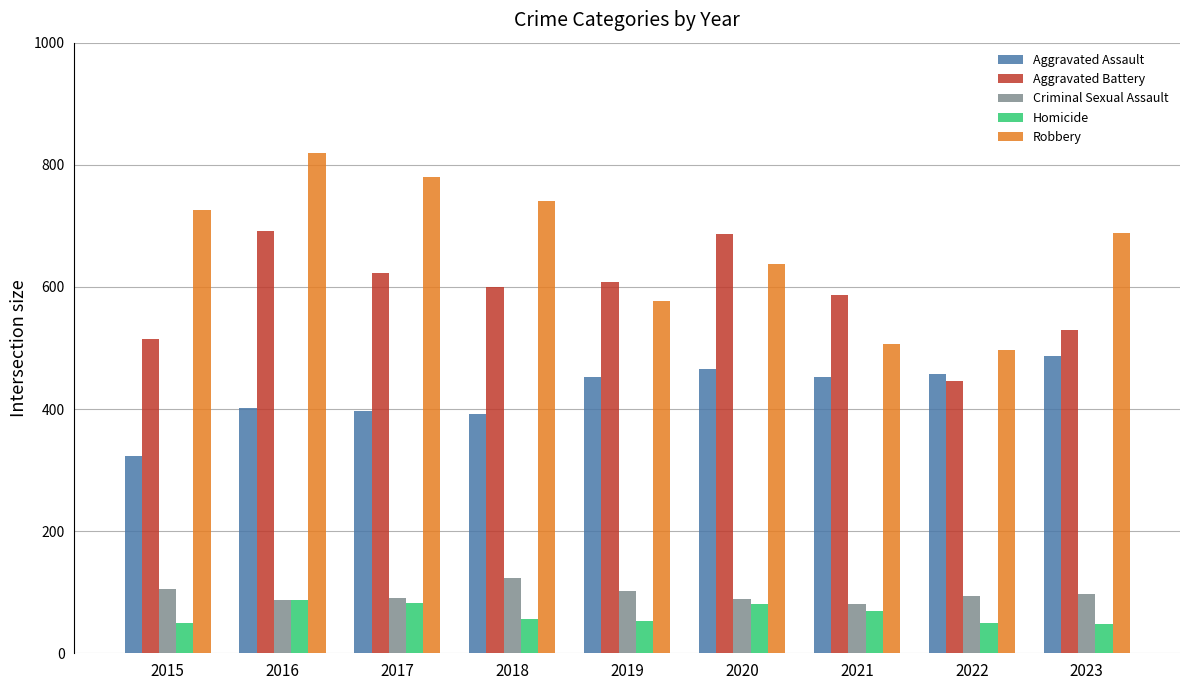

What is the average value of the Homicide series?

64